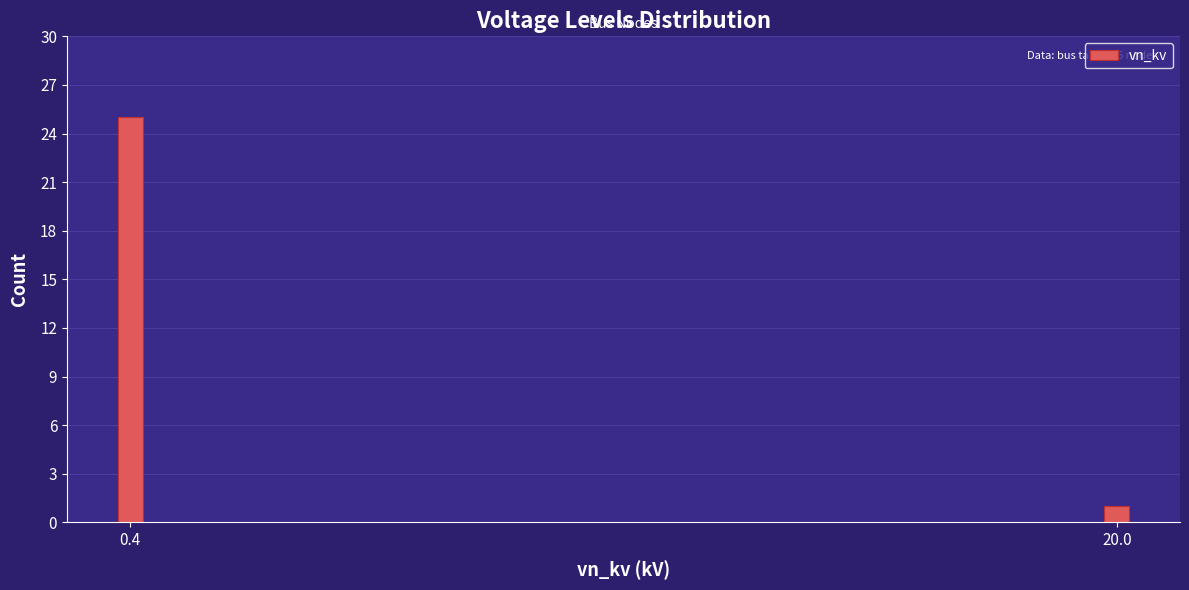

Reading left to right, extract all data points from this chart.

25	1